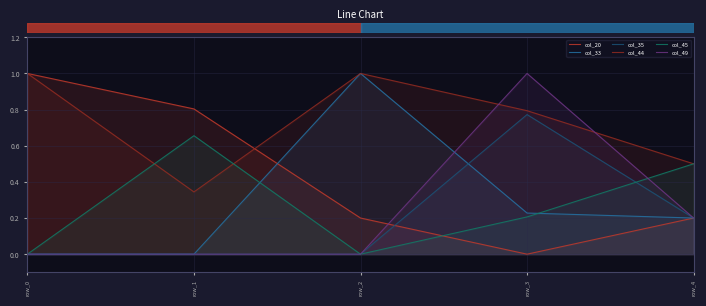

Where do col_44 and col_20 first cross each other?

row_1 and row_2